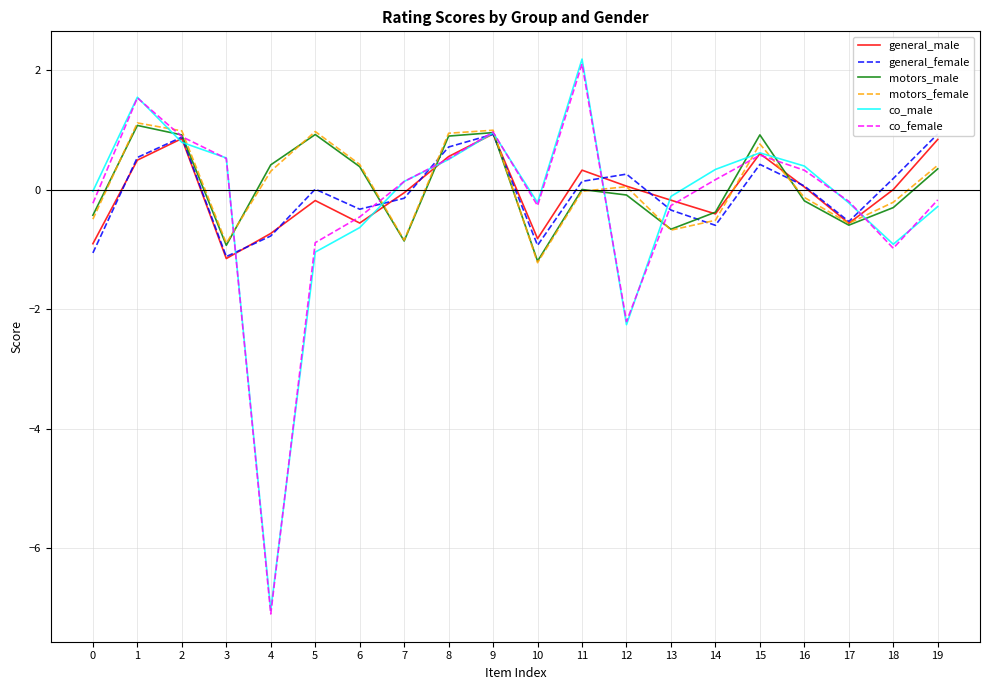

What is the difference between the general_male values at 10 and 1?

1.3